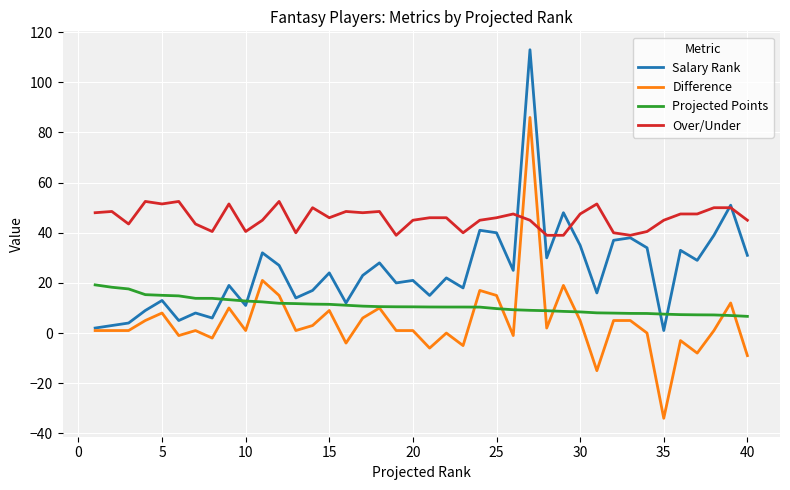

Rank the series by their average value, from lowest to highest.

Difference, Projected Points, Salary Rank, Over/Under